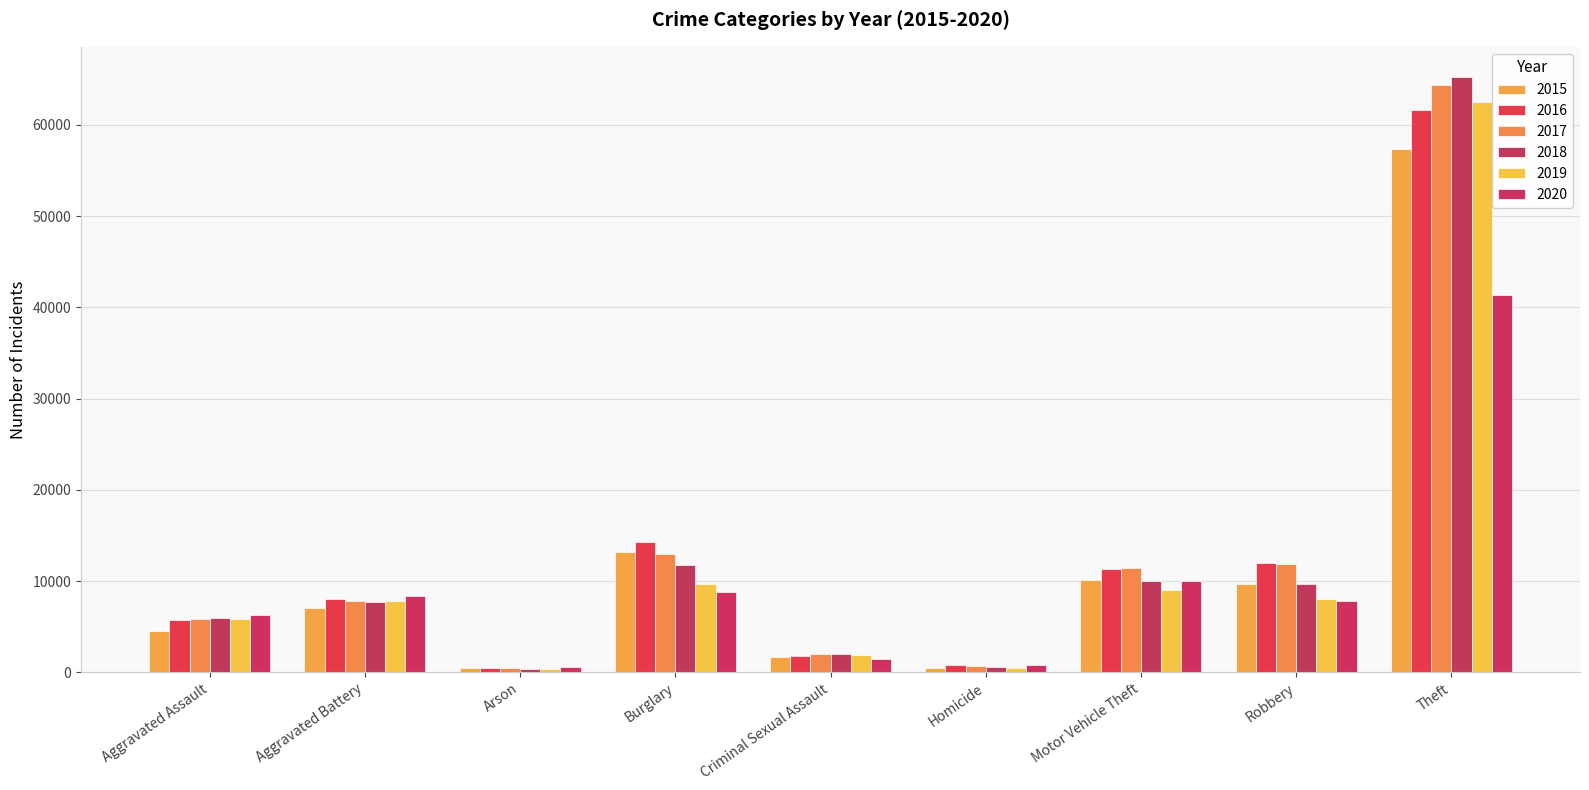

What is the label of the 6th bar from the left?

Homicide